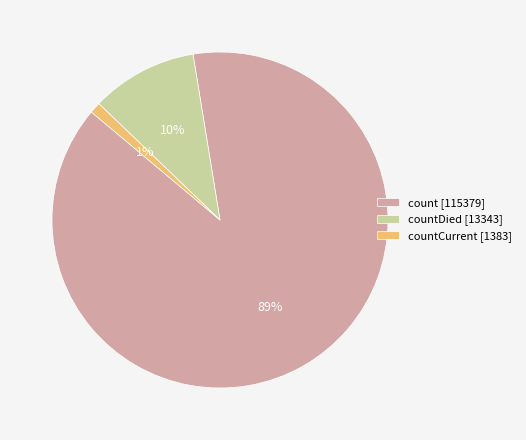

Which category has the biggest portion of the pie?

count [115379]